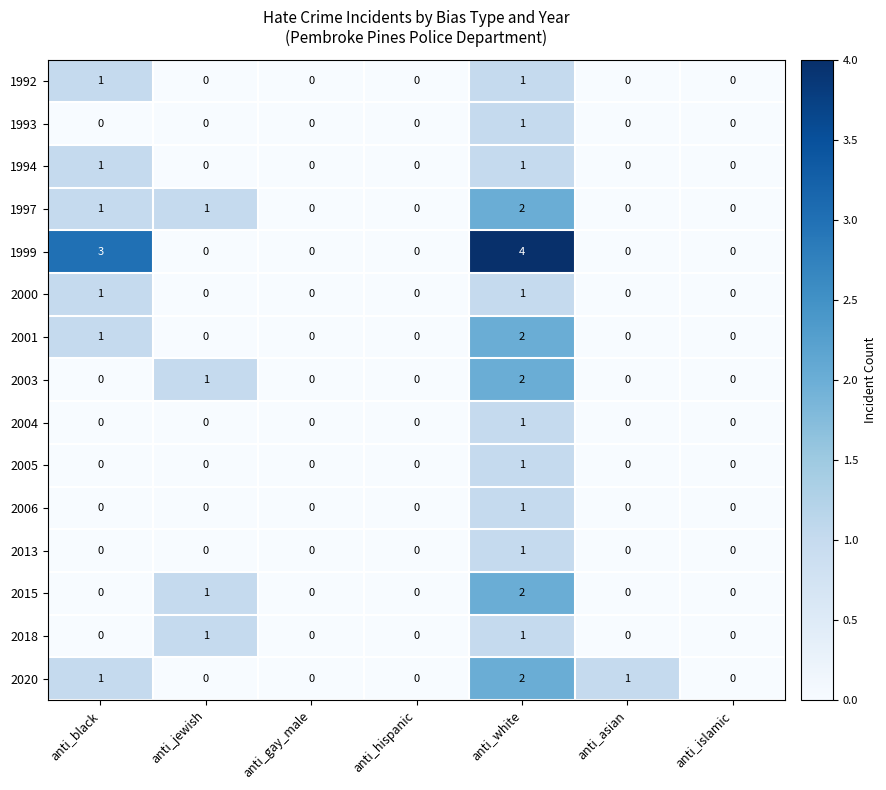

True or false: 2015 has a value of 0 at anti_asian.

True